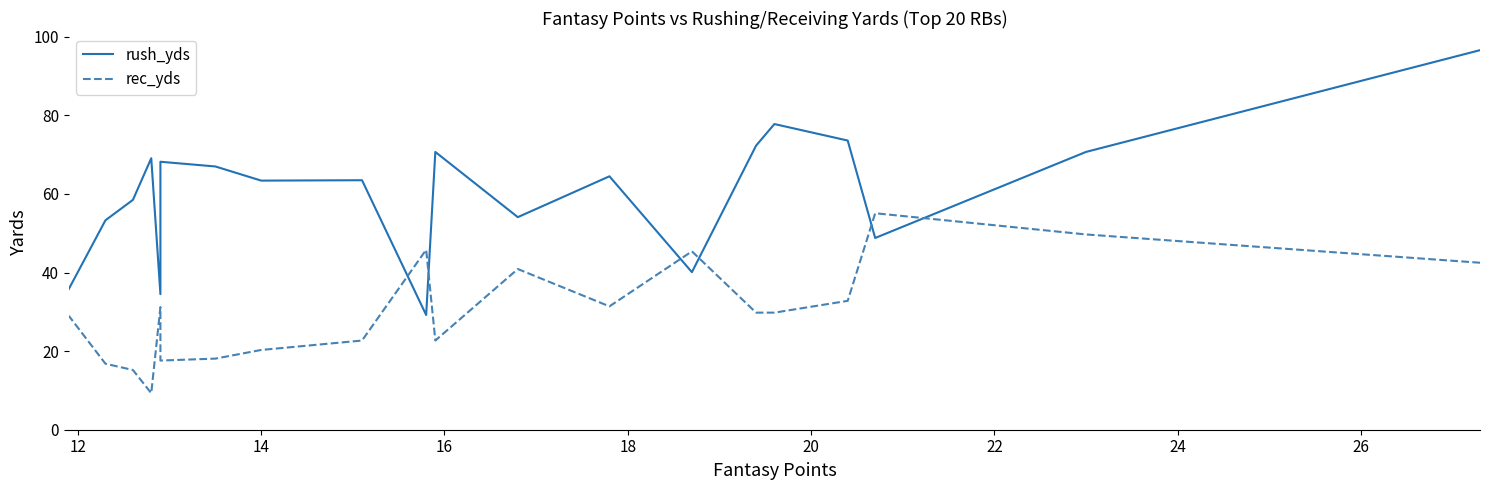

What are all the series names shown in the legend?

rush_yds, rec_yds